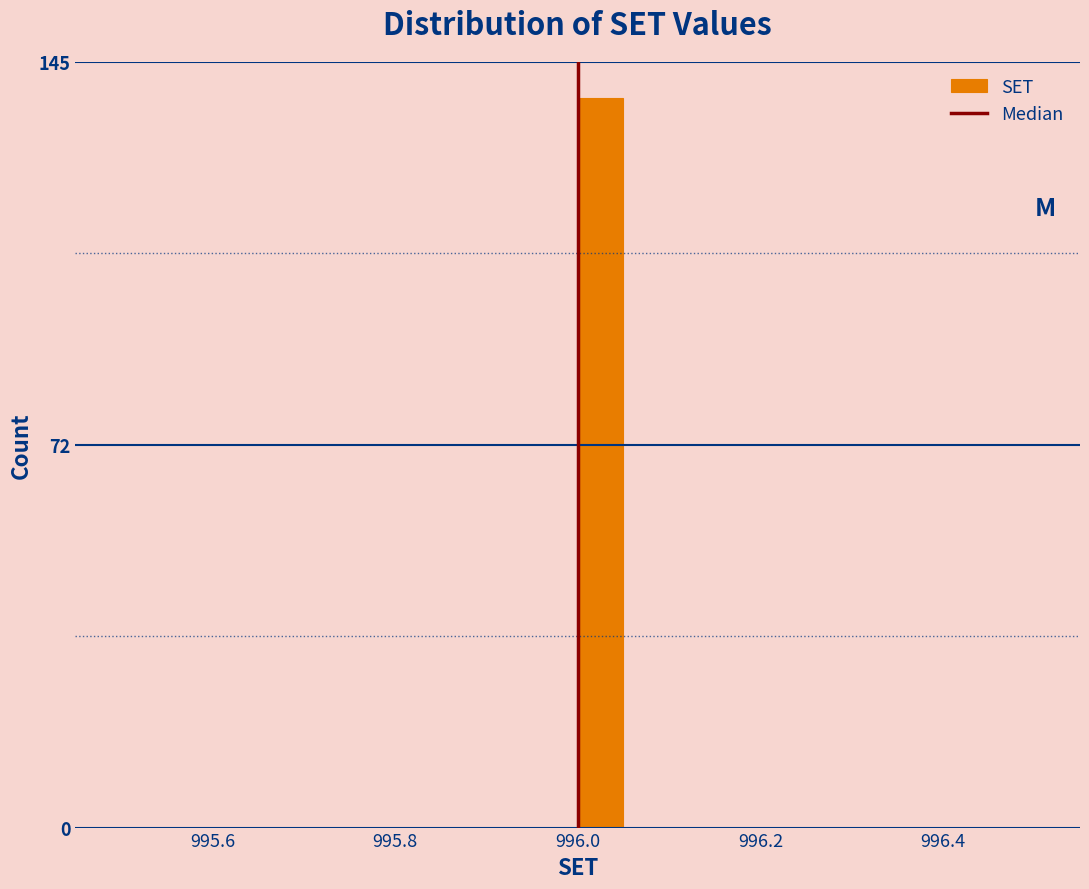

Read against the x-axis, roughly where is the centre of the tallest bar?

996.02